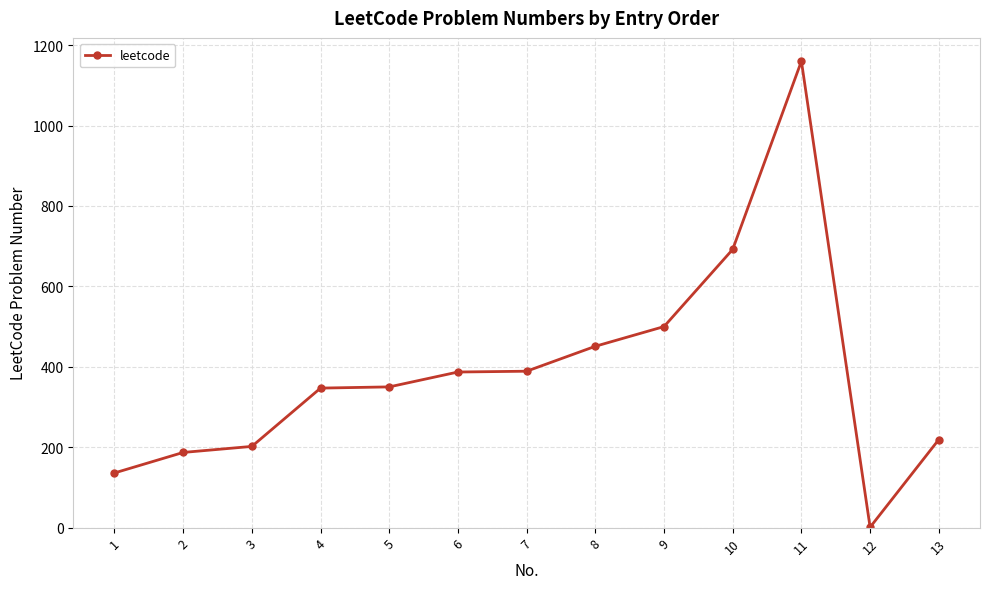

What is the sum of all values?

5021